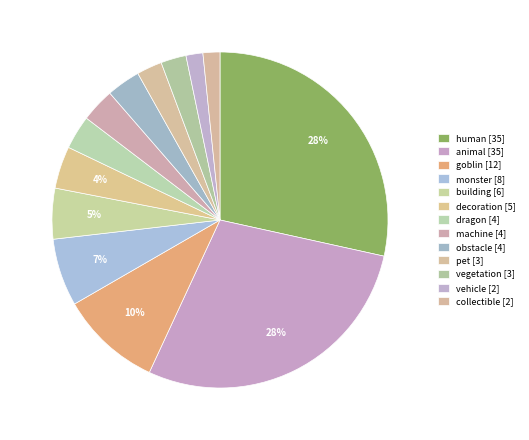

Count the number of slices in the pie.

13